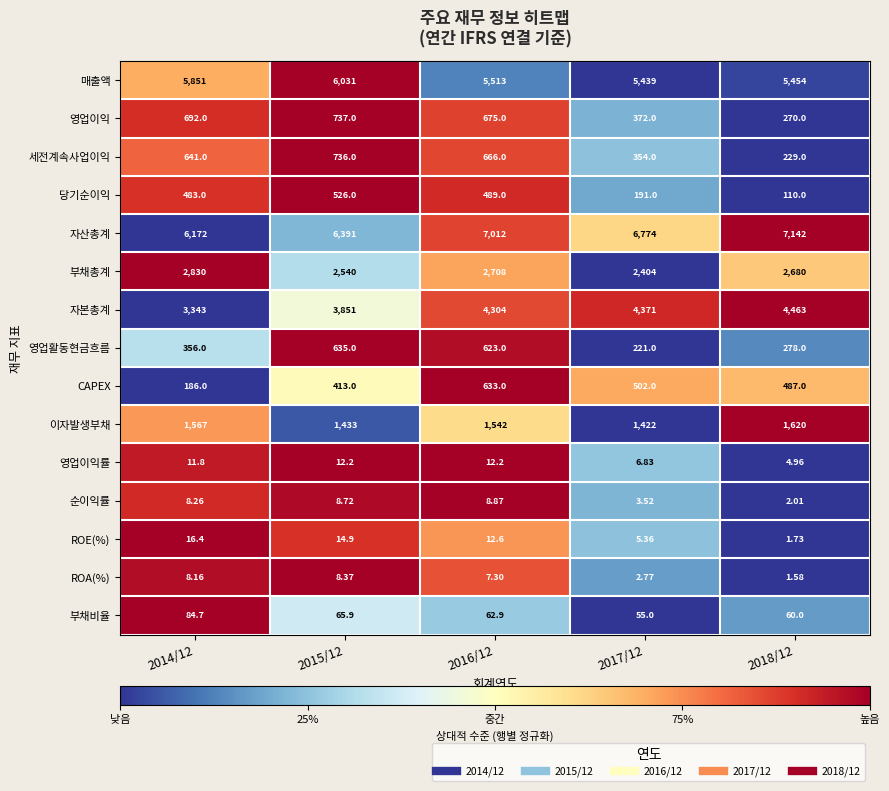

List the series in order of their peak value, highest first.

자산총계, 매출액, 자본총계, 부채총계, 이자발생부채, 영업이익, 세전계속사업이익, 영업활동현금흐름, CAPEX, 당기순이익, 부채비율, ROE(%), 영업이익률, 순이익률, ROA(%)